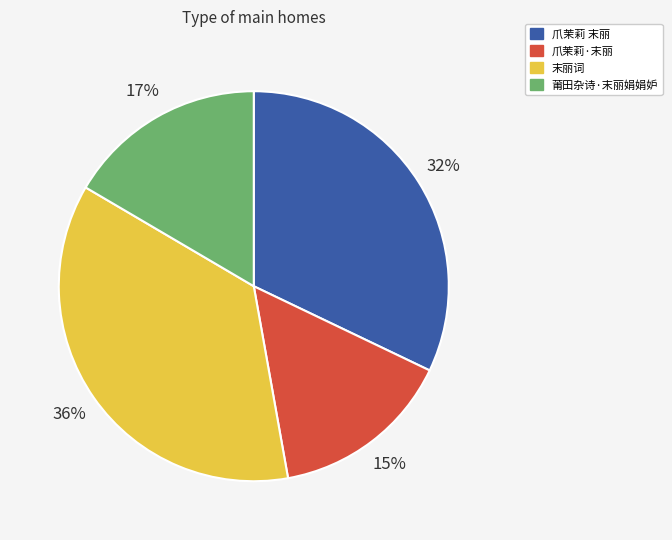

Is there any slice that represents more than half of the pie?

No